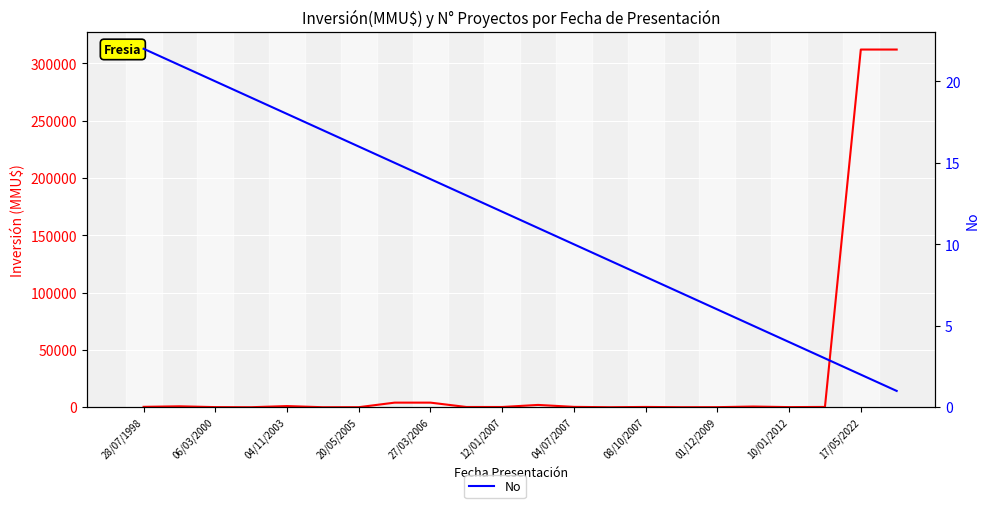

How many distinct data groups are displayed?

2